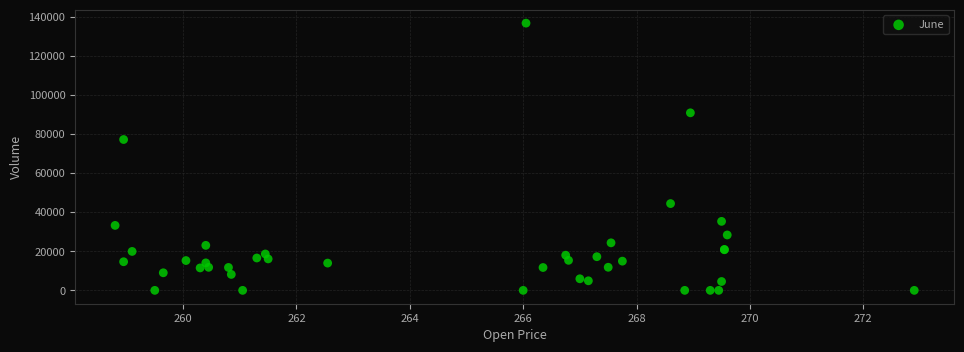

What Y value in the scatter plot is closest to 68426?

77255